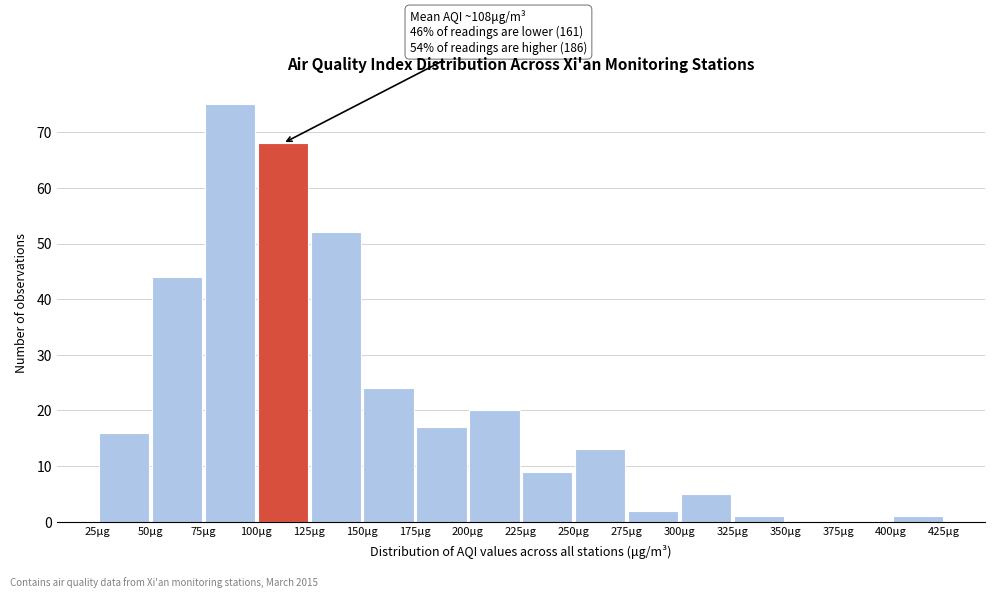

Which range on the x-axis has the tallest bar?

75 to 100